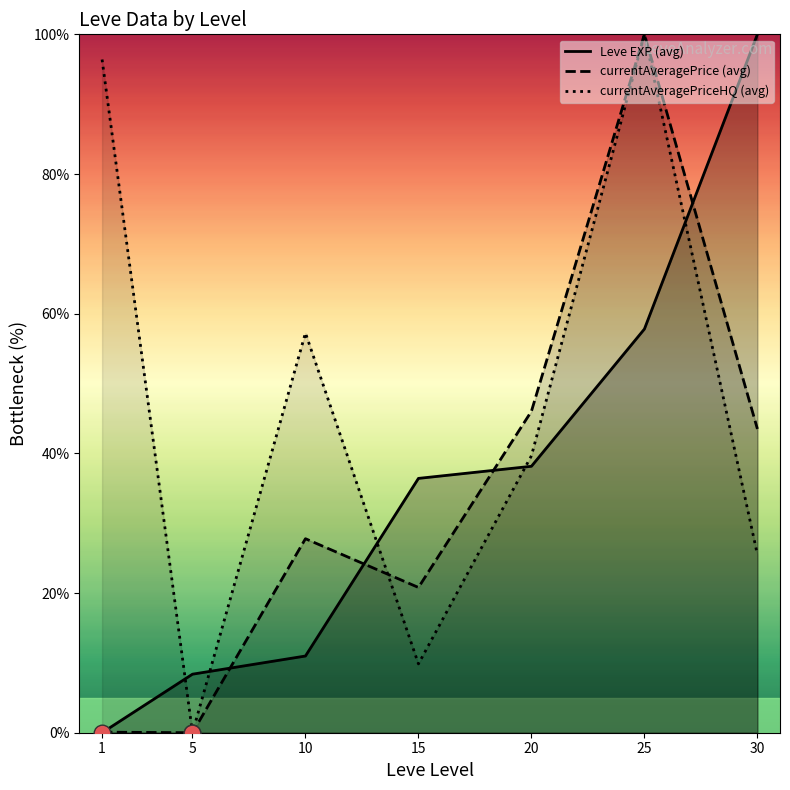

What is the difference between the maximum and minimum values in the currentAveragePrice (avg) series?

100.0